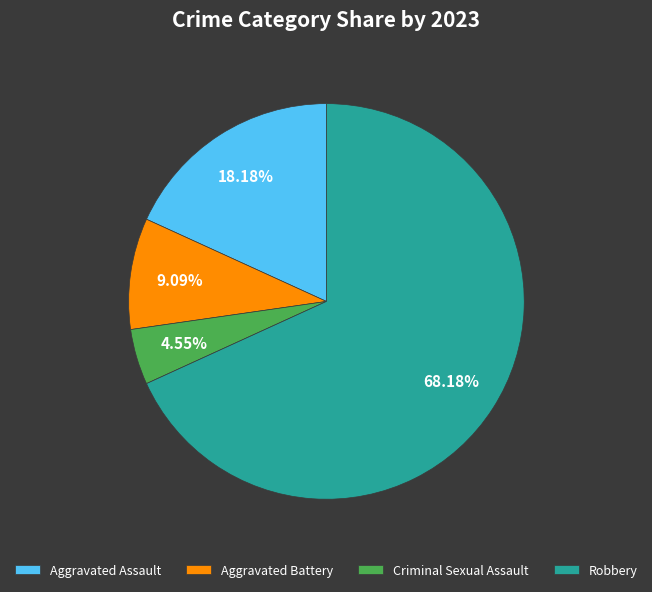

What is the smallest slice in the pie chart?

Criminal Sexual Assault